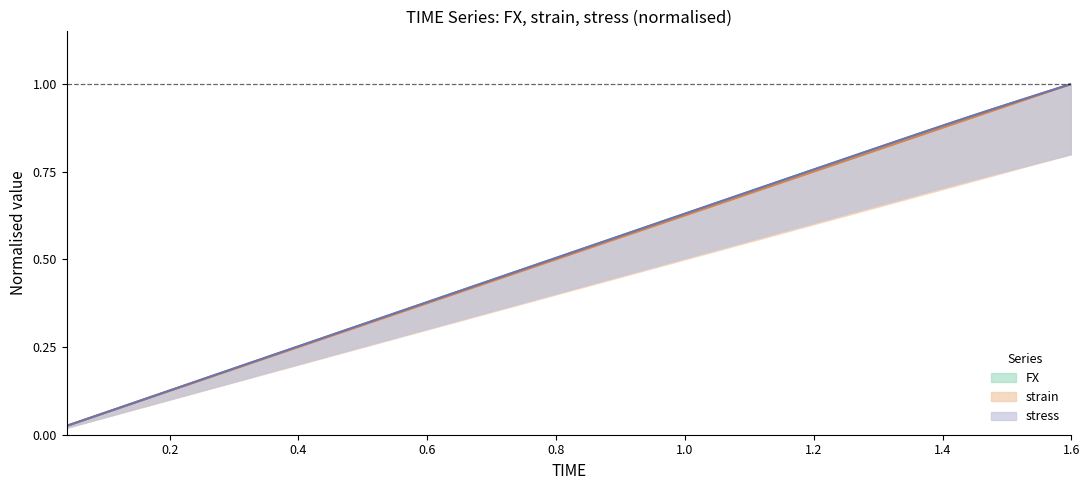

How many intersections are there between FX and strain?

1